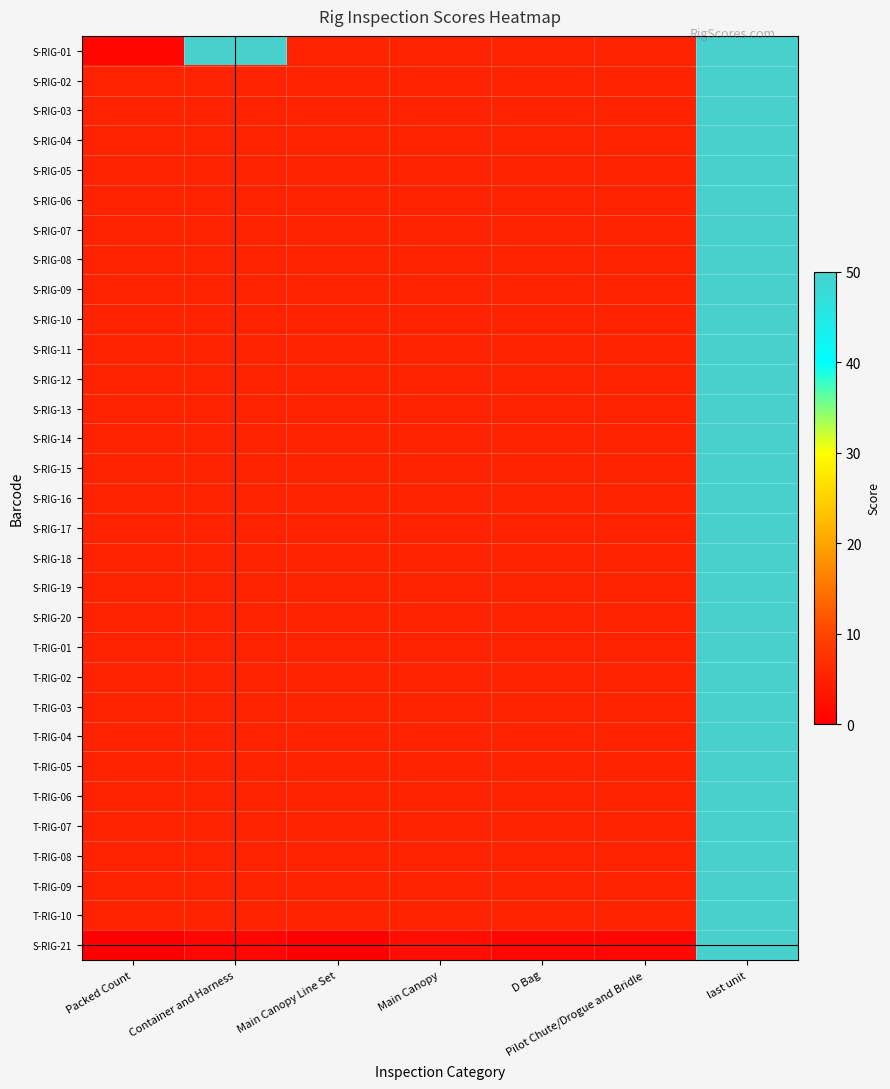

Reading left to right, what are all the values shown in this chart?

S-RIG-01: Packed Count=1	Container and Harness=50	Main Canopy Line Set=5	Main Canopy=5	D Bag=5	Pilot Chute/Drogue and Bridle=5	last unit=50
S-RIG-02: Packed Count=5	Container and Harness=5	Main Canopy Line Set=5	Main Canopy=5	D Bag=5	Pilot Chute/Drogue and Bridle=5	last unit=50
S-RIG-03: Packed Count=5	Container and Harness=5	Main Canopy Line Set=5	Main Canopy=5	D Bag=5	Pilot Chute/Drogue and Bridle=5	last unit=50
S-RIG-04: Packed Count=5	Container and Harness=5	Main Canopy Line Set=5	Main Canopy=5	D Bag=5	Pilot Chute/Drogue and Bridle=5	last unit=50
S-RIG-05: Packed Count=5	Container and Harness=5	Main Canopy Line Set=5	Main Canopy=5	D Bag=5	Pilot Chute/Drogue and Bridle=5	last unit=50
S-RIG-06: Packed Count=5	Container and Harness=5	Main Canopy Line Set=5	Main Canopy=5	D Bag=5	Pilot Chute/Drogue and Bridle=5	last unit=50
S-RIG-07: Packed Count=5	Container and Harness=5	Main Canopy Line Set=5	Main Canopy=5	D Bag=5	Pilot Chute/Drogue and Bridle=5	last unit=50
S-RIG-08: Packed Count=5	Container and Harness=5	Main Canopy Line Set=5	Main Canopy=5	D Bag=5	Pilot Chute/Drogue and Bridle=5	last unit=50
S-RIG-09: Packed Count=5	Container and Harness=5	Main Canopy Line Set=5	Main Canopy=5	D Bag=5	Pilot Chute/Drogue and Bridle=5	last unit=50
S-RIG-10: Packed Count=5	Container and Harness=5	Main Canopy Line Set=5	Main Canopy=5	D Bag=5	Pilot Chute/Drogue and Bridle=5	last unit=50
S-RIG-11: Packed Count=5	Container and Harness=5	Main Canopy Line Set=5	Main Canopy=5	D Bag=5	Pilot Chute/Drogue and Bridle=5	last unit=50
S-RIG-12: Packed Count=5	Container and Harness=5	Main Canopy Line Set=5	Main Canopy=5	D Bag=5	Pilot Chute/Drogue and Bridle=5	last unit=50
S-RIG-13: Packed Count=5	Container and Harness=5	Main Canopy Line Set=5	Main Canopy=5	D Bag=5	Pilot Chute/Drogue and Bridle=5	last unit=50
S-RIG-14: Packed Count=5	Container and Harness=5	Main Canopy Line Set=5	Main Canopy=5	D Bag=5	Pilot Chute/Drogue and Bridle=5	last unit=50
S-RIG-15: Packed Count=5	Container and Harness=5	Main Canopy Line Set=5	Main Canopy=5	D Bag=5	Pilot Chute/Drogue and Bridle=5	last unit=50
S-RIG-16: Packed Count=5	Container and Harness=5	Main Canopy Line Set=5	Main Canopy=5	D Bag=5	Pilot Chute/Drogue and Bridle=5	last unit=50
S-RIG-17: Packed Count=5	Container and Harness=5	Main Canopy Line Set=5	Main Canopy=5	D Bag=5	Pilot Chute/Drogue and Bridle=5	last unit=50
S-RIG-18: Packed Count=5	Container and Harness=5	Main Canopy Line Set=5	Main Canopy=5	D Bag=5	Pilot Chute/Drogue and Bridle=5	last unit=50
S-RIG-19: Packed Count=5	Container and Harness=5	Main Canopy Line Set=5	Main Canopy=5	D Bag=5	Pilot Chute/Drogue and Bridle=5	last unit=50
S-RIG-20: Packed Count=5	Container and Harness=5	Main Canopy Line Set=5	Main Canopy=5	D Bag=5	Pilot Chute/Drogue and Bridle=5	last unit=50
T-RIG-01: Packed Count=5	Container and Harness=5	Main Canopy Line Set=5	Main Canopy=5	D Bag=5	Pilot Chute/Drogue and Bridle=5	last unit=50
T-RIG-02: Packed Count=5	Container and Harness=5	Main Canopy Line Set=5	Main Canopy=5	D Bag=5	Pilot Chute/Drogue and Bridle=5	last unit=50
T-RIG-03: Packed Count=5	Container and Harness=5	Main Canopy Line Set=5	Main Canopy=5	D Bag=5	Pilot Chute/Drogue and Bridle=5	last unit=50
T-RIG-04: Packed Count=5	Container and Harness=5	Main Canopy Line Set=5	Main Canopy=5	D Bag=5	Pilot Chute/Drogue and Bridle=5	last unit=50
T-RIG-05: Packed Count=5	Container and Harness=5	Main Canopy Line Set=5	Main Canopy=5	D Bag=5	Pilot Chute/Drogue and Bridle=5	last unit=50
T-RIG-06: Packed Count=5	Container and Harness=5	Main Canopy Line Set=5	Main Canopy=5	D Bag=5	Pilot Chute/Drogue and Bridle=5	last unit=50
T-RIG-07: Packed Count=5	Container and Harness=5	Main Canopy Line Set=5	Main Canopy=5	D Bag=5	Pilot Chute/Drogue and Bridle=5	last unit=50
T-RIG-08: Packed Count=5	Container and Harness=5	Main Canopy Line Set=5	Main Canopy=5	D Bag=5	Pilot Chute/Drogue and Bridle=5	last unit=50
T-RIG-09: Packed Count=5	Container and Harness=5	Main Canopy Line Set=5	Main Canopy=5	D Bag=5	Pilot Chute/Drogue and Bridle=5	last unit=50
T-RIG-10: Packed Count=5	Container and Harness=5	Main Canopy Line Set=5	Main Canopy=5	D Bag=5	Pilot Chute/Drogue and Bridle=5	last unit=50
S-RIG-21: Packed Count=0	Container and Harness=1	Main Canopy Line Set=0	Main Canopy=2	D Bag=1	Pilot Chute/Drogue and Bridle=1	last unit=50